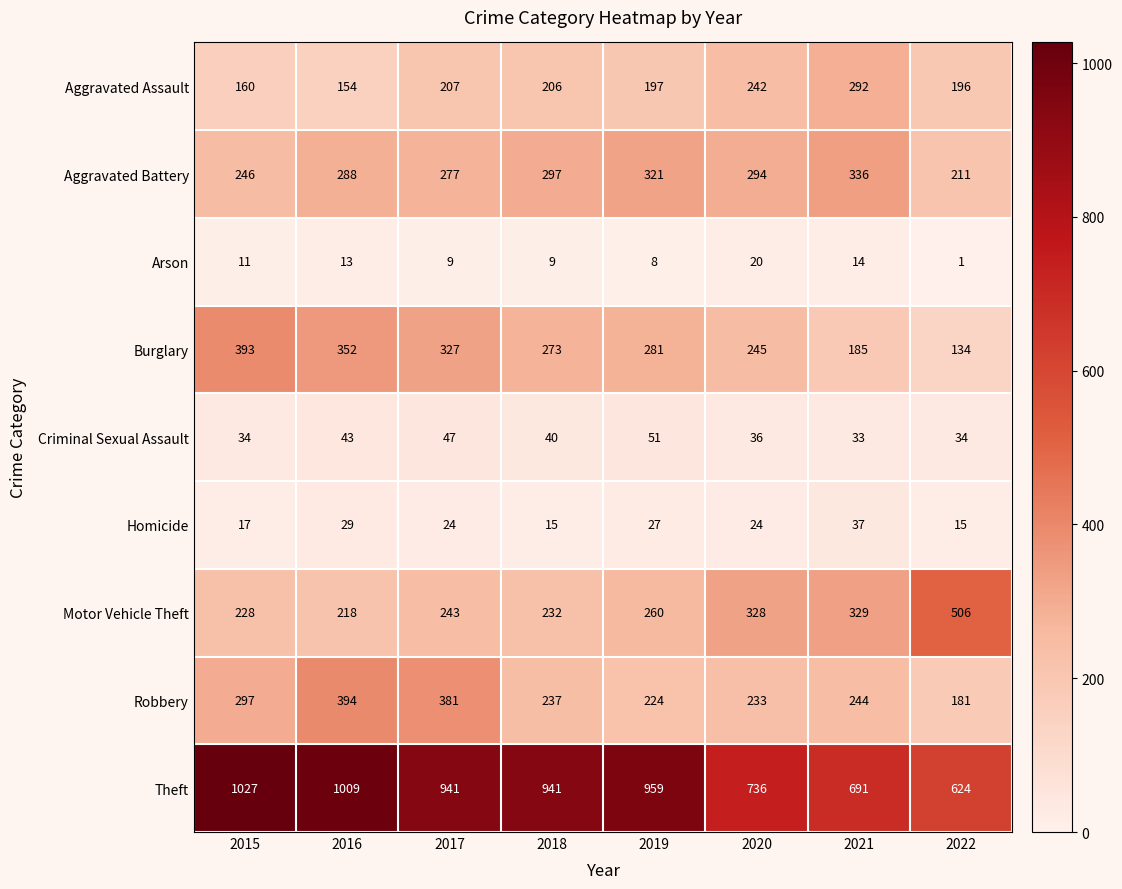

What is the difference between the second highest and second lowest values in the Homicide series?

14